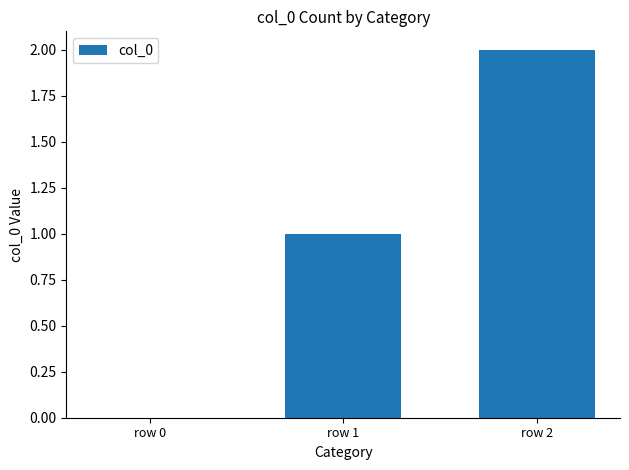

The chart shows a value of 1 at row 2. True or false?

False